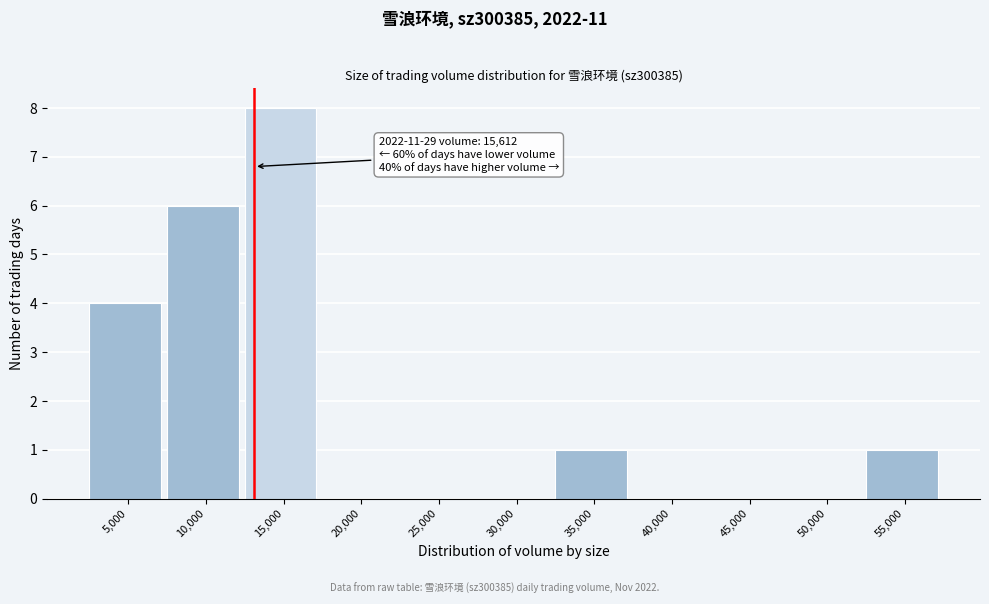

Reading left to right, transcribe all the data shown in this chart.

5,000=4	10,000=6	15,000=8	20,000=0	25,000=0	30,000=0	35,000=1	40,000=0	45,000=0	50,000=0	55,000=1